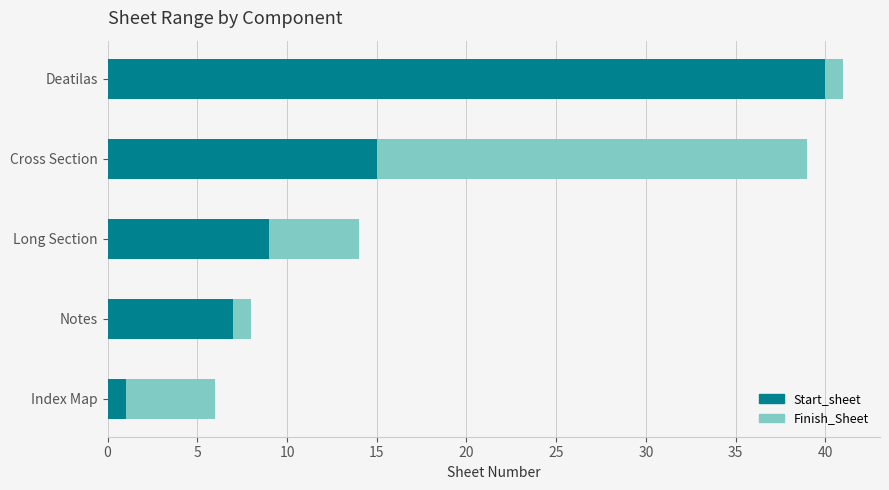

Rank the categories by Start_sheet value from highest to lowest.

Deatilas, Cross Section, Long Section, Notes, Index Map